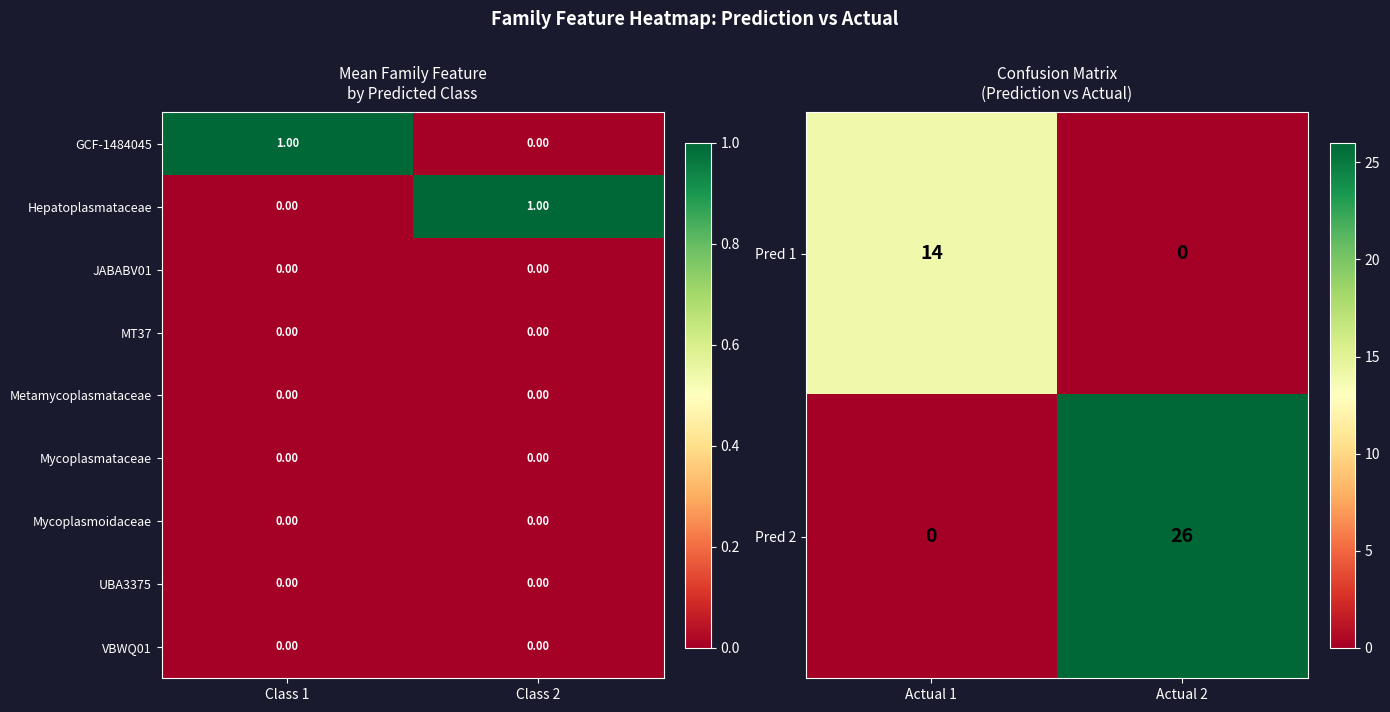

How many data points does each series have?

2